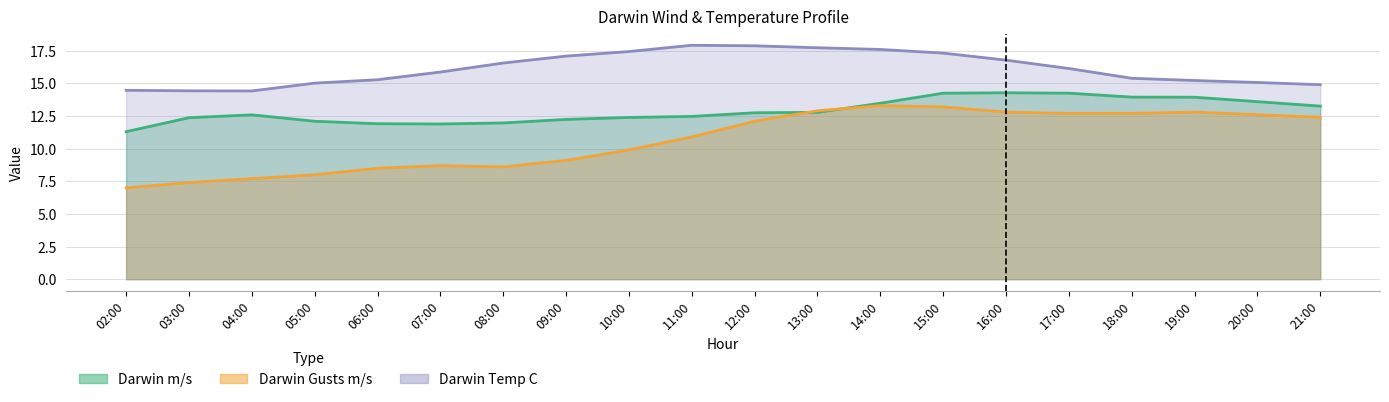

What is the maximum value shown in the chart?

17.9